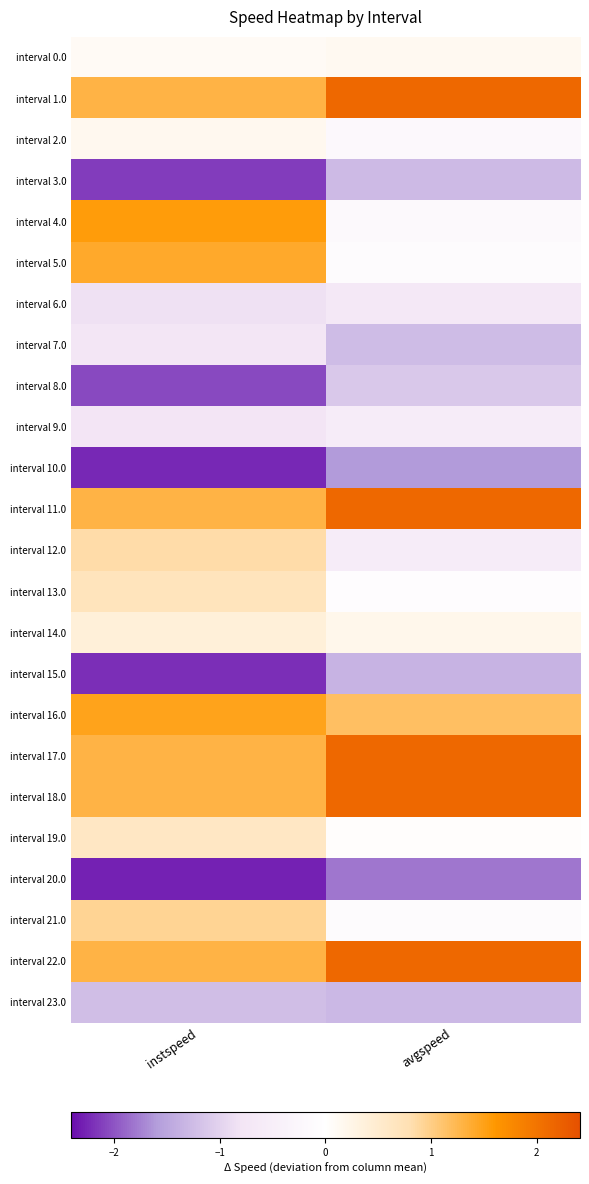

List the series in order of their peak value, highest first.

interval 1.0, interval 11.0, interval 17.0, interval 18.0, interval 22.0, interval 4.0, interval 16.0, interval 5.0, interval 21.0, interval 12.0, interval 13.0, interval 19.0, interval 14.0, interval 2.0, interval 0.0, interval 9.0, interval 6.0, interval 7.0, interval 8.0, interval 23.0, interval 3.0, interval 15.0, interval 10.0, interval 20.0